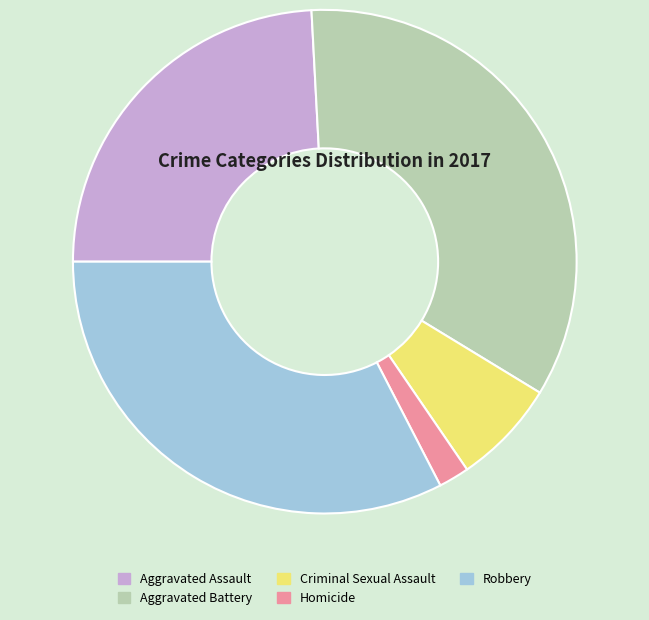

Between Homicide and Aggravated Assault, which is larger?

Aggravated Assault